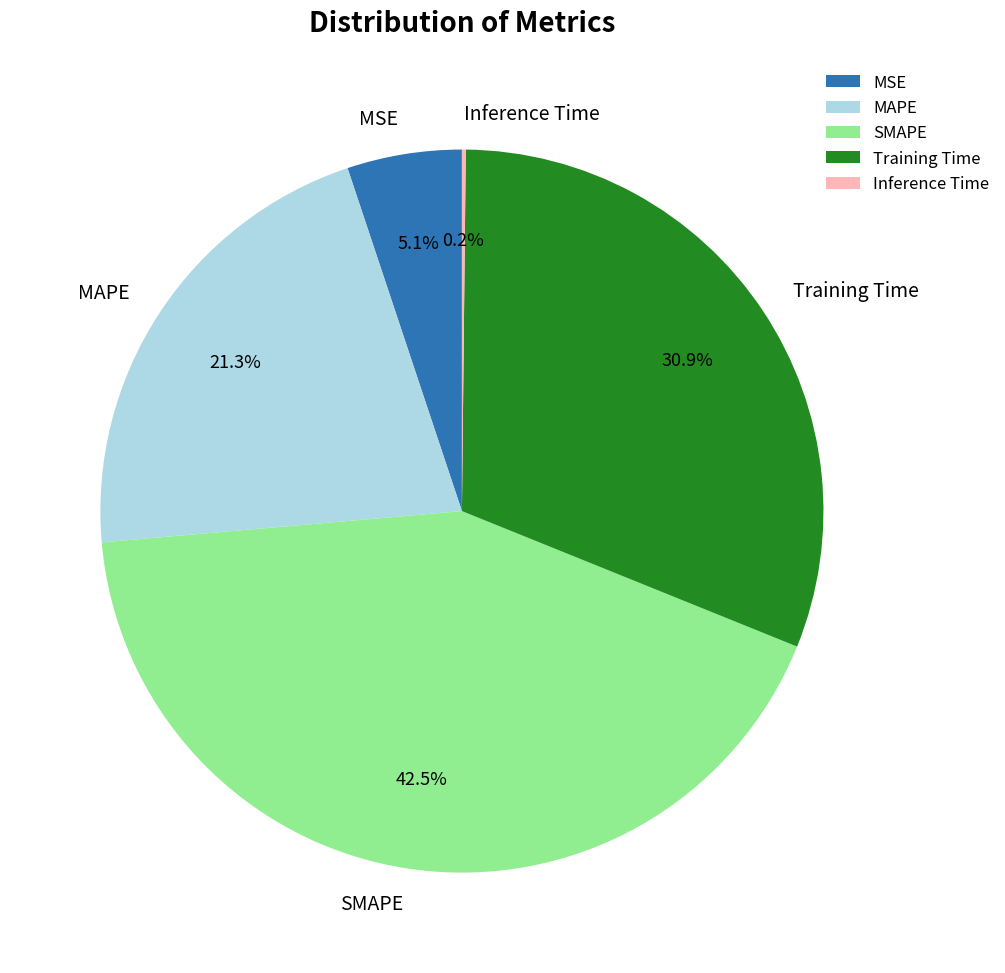

Do Training Time and MSE together represent more than half of the pie?

No